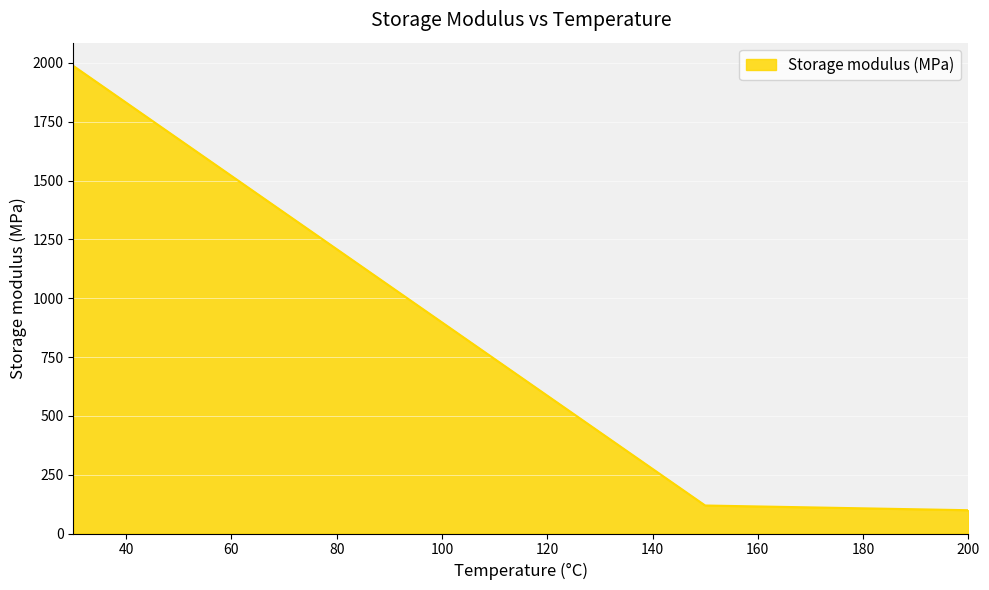

How many lines are shown in the chart?

1